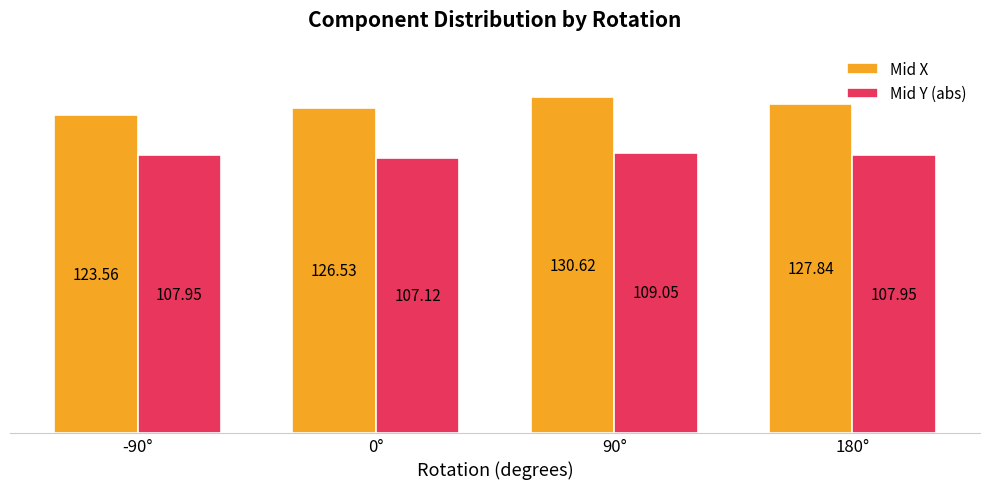

At which label does Mid X reach its minimum?

-90°